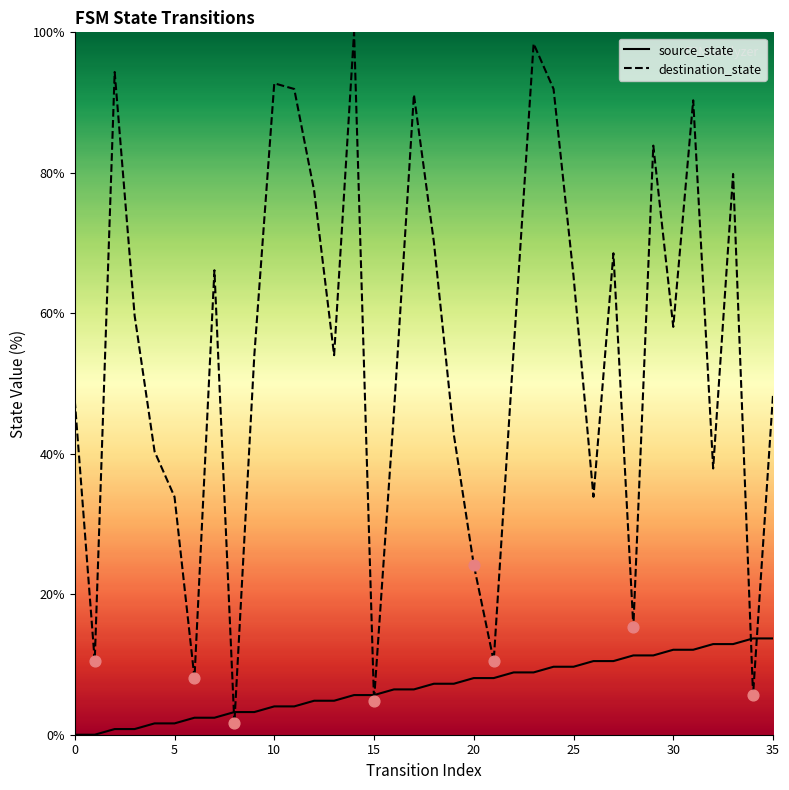

What are all the series names shown in the legend?

source_state, destination_state